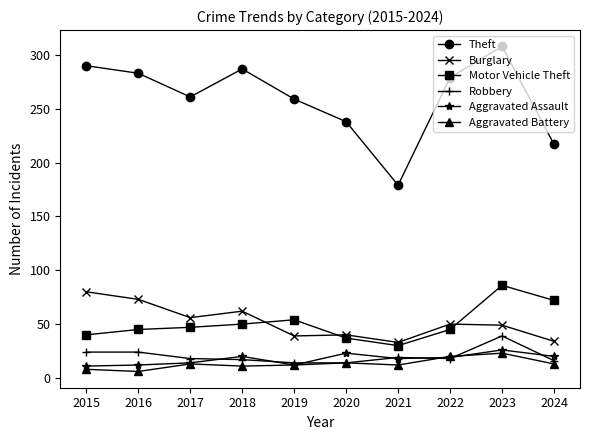

How many series are shown in this chart?

6